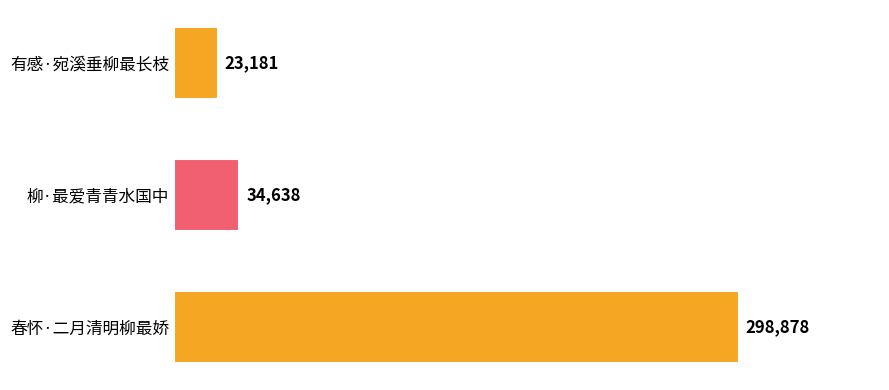

How many distinct data groups are displayed?

1